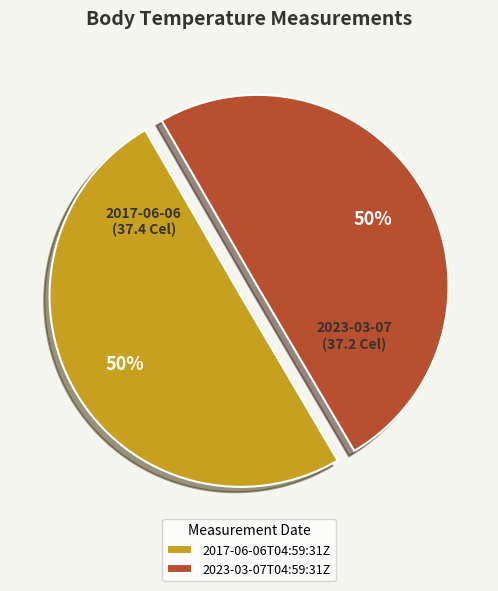

To the nearest percent, what is the average slice percentage?

50%